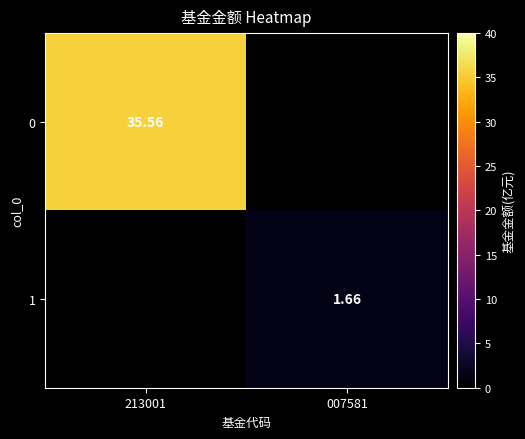

Which category has the lowest value in the 0 series?

213001